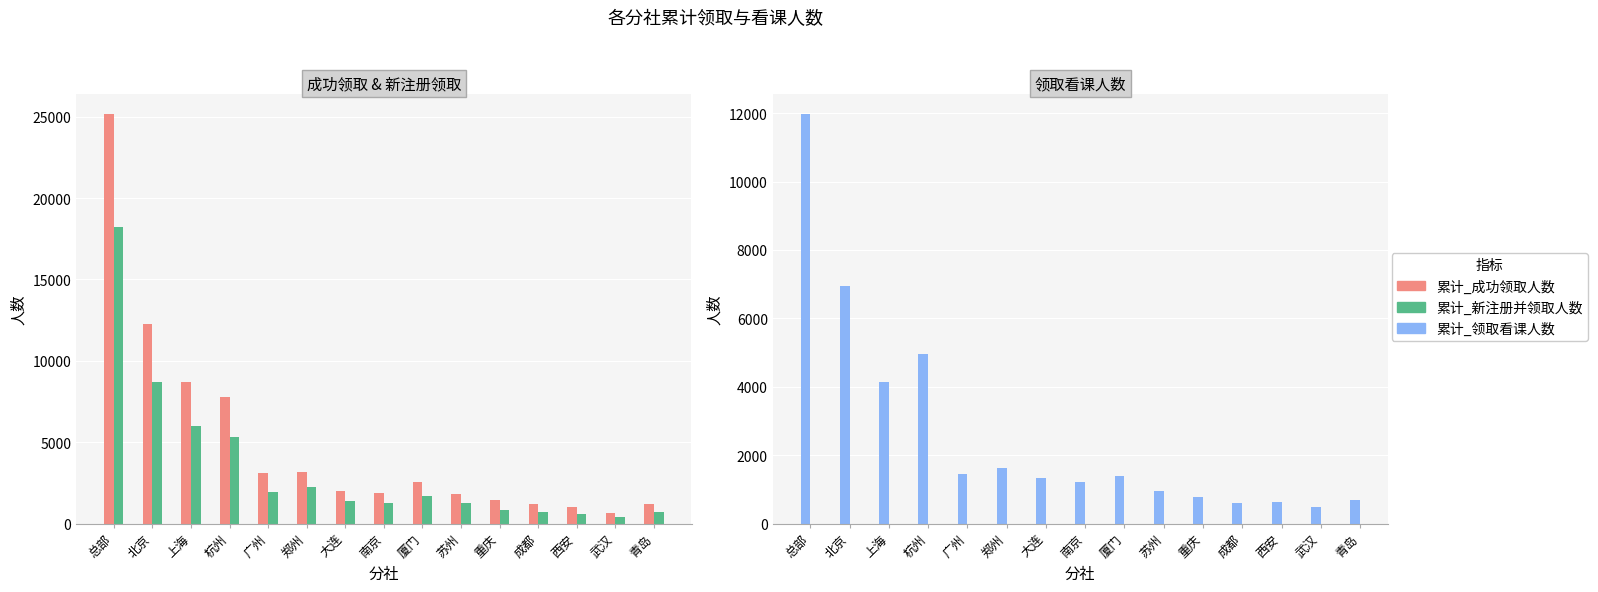

Does the chart contain any negative values?

No